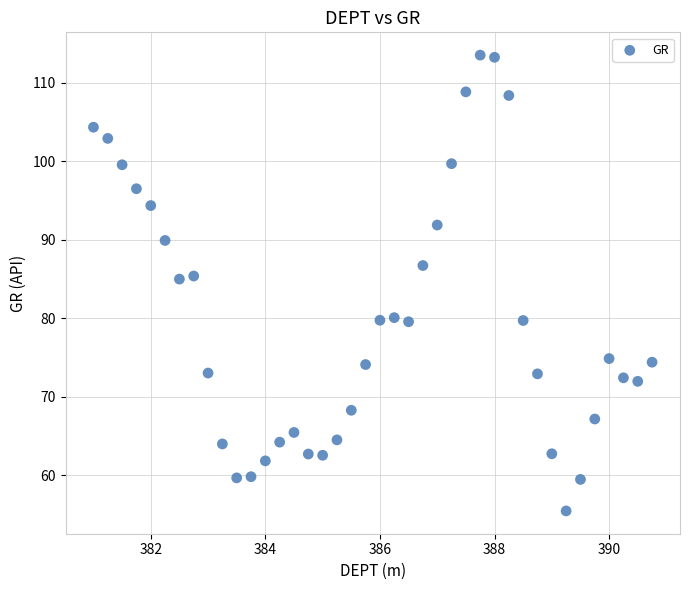

What is the range of X values (max minus min)?

9.8